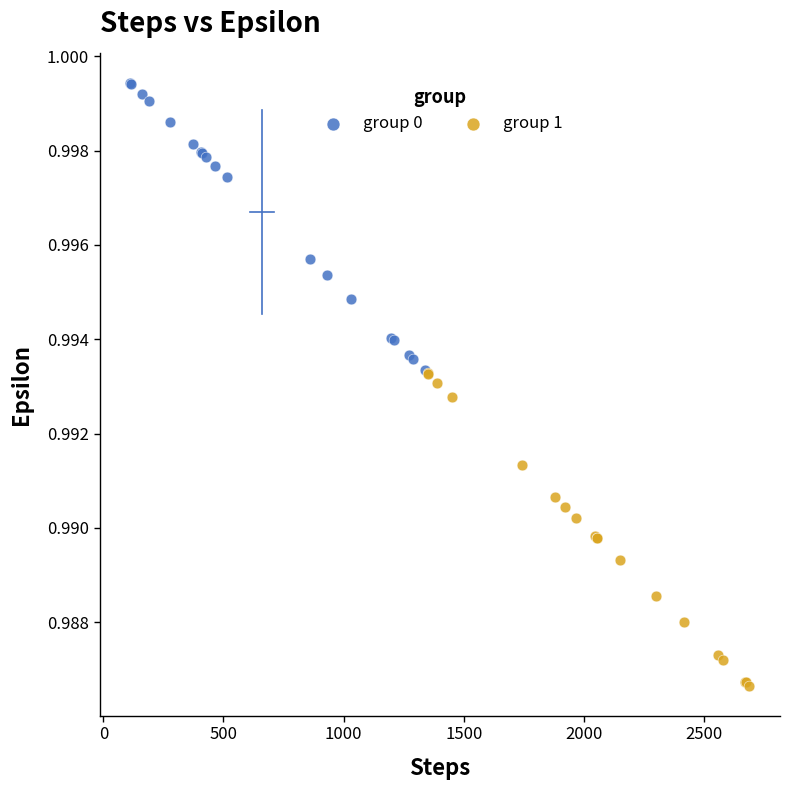

Which series reaches the maximum Y coordinate?

group 0